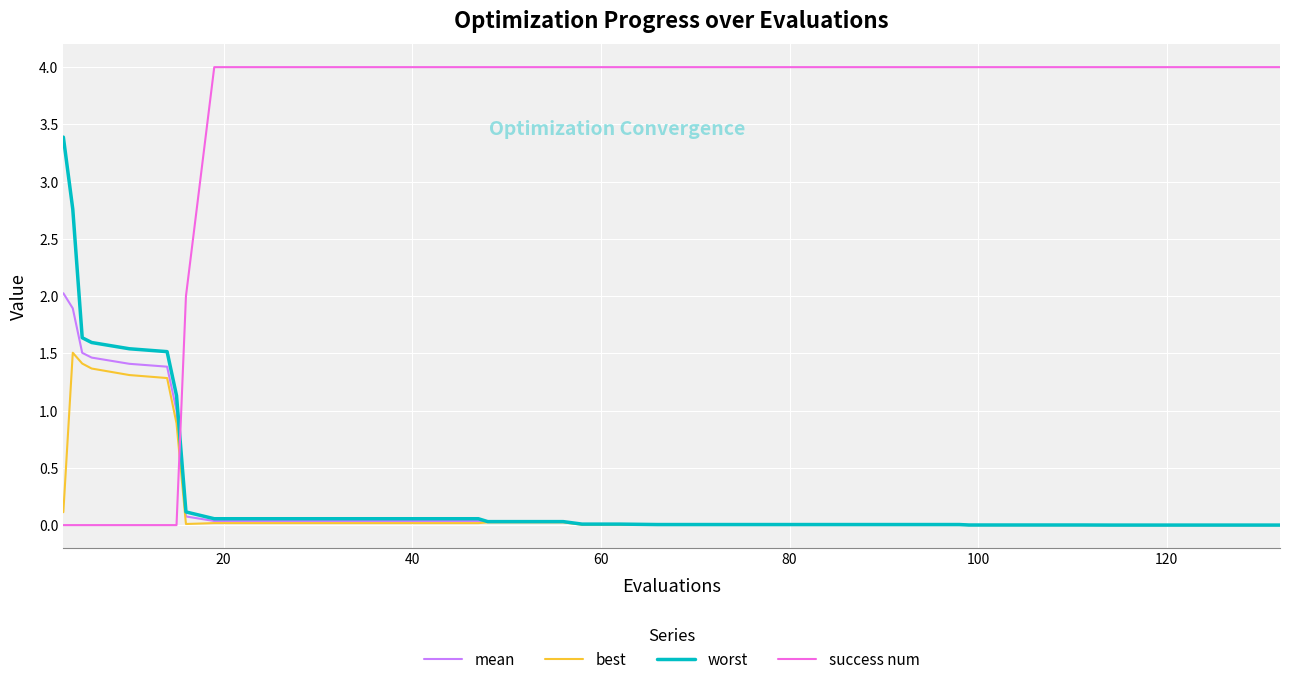

Which series has the largest total across all categories?

success num